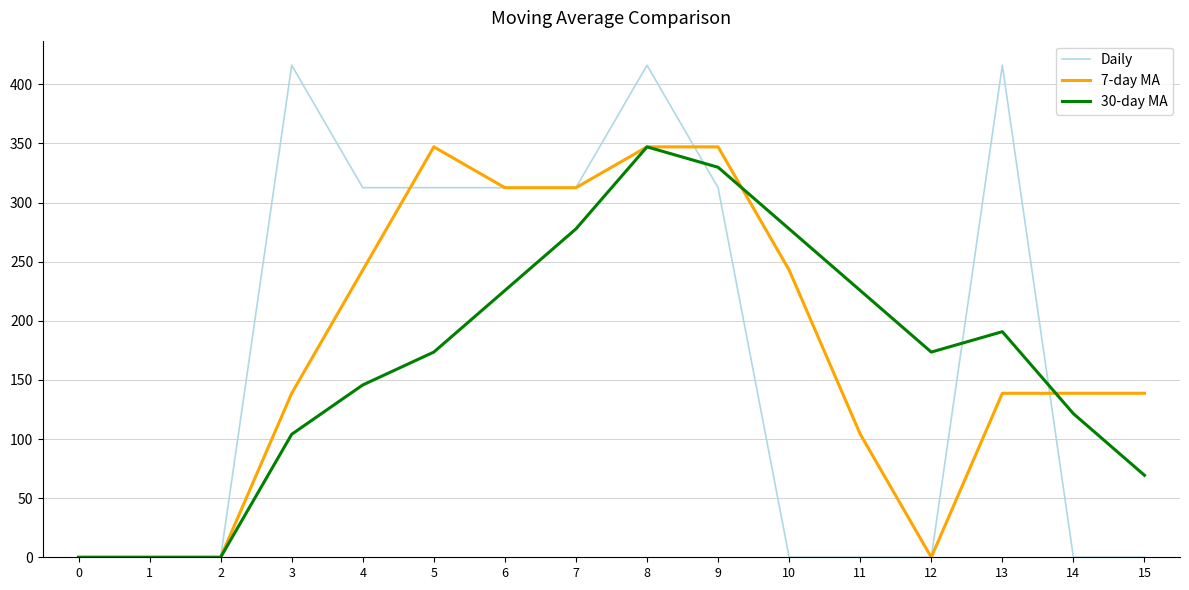

True or false: Daily has a value of 183.5 at 12.

False